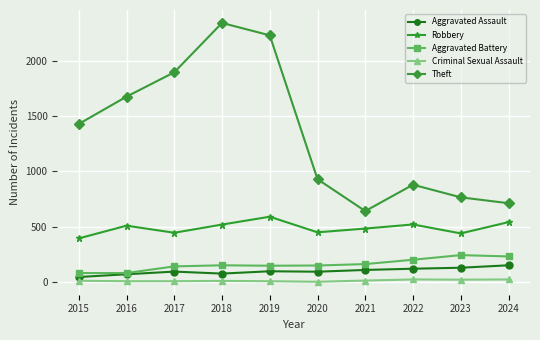

What is the difference between the maximum and minimum values in the Theft series?

1700